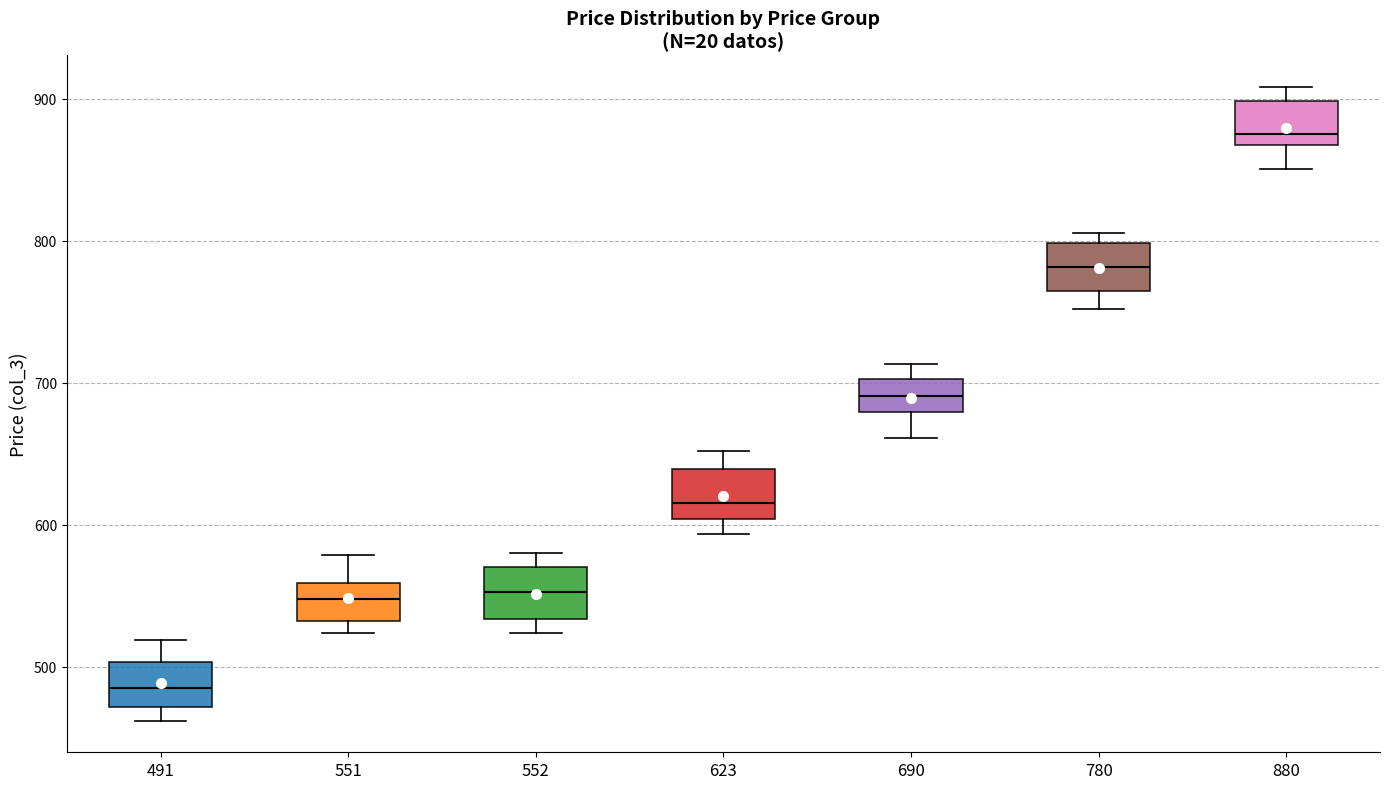

Reading left to right, read every box against the y-axis: the position of its median line, the range the box covers, and the ends of its whiskers. The values are not printed on the chart, so give them approximately, as read against the axis.

491: median 490, box 470 to 500, whiskers 460 to 520
551: median 550, box 530 to 560, whiskers 520 to 580
552: median 550, box 530 to 570, whiskers 520 to 580
623: median 620, box 600 to 640, whiskers 590 to 650
690: median 690, box 680 to 700, whiskers 660 to 710
780: median 780, box 760 to 800, whiskers 750 to 810
880: median 880, box 870 to 900, whiskers 850 to 910